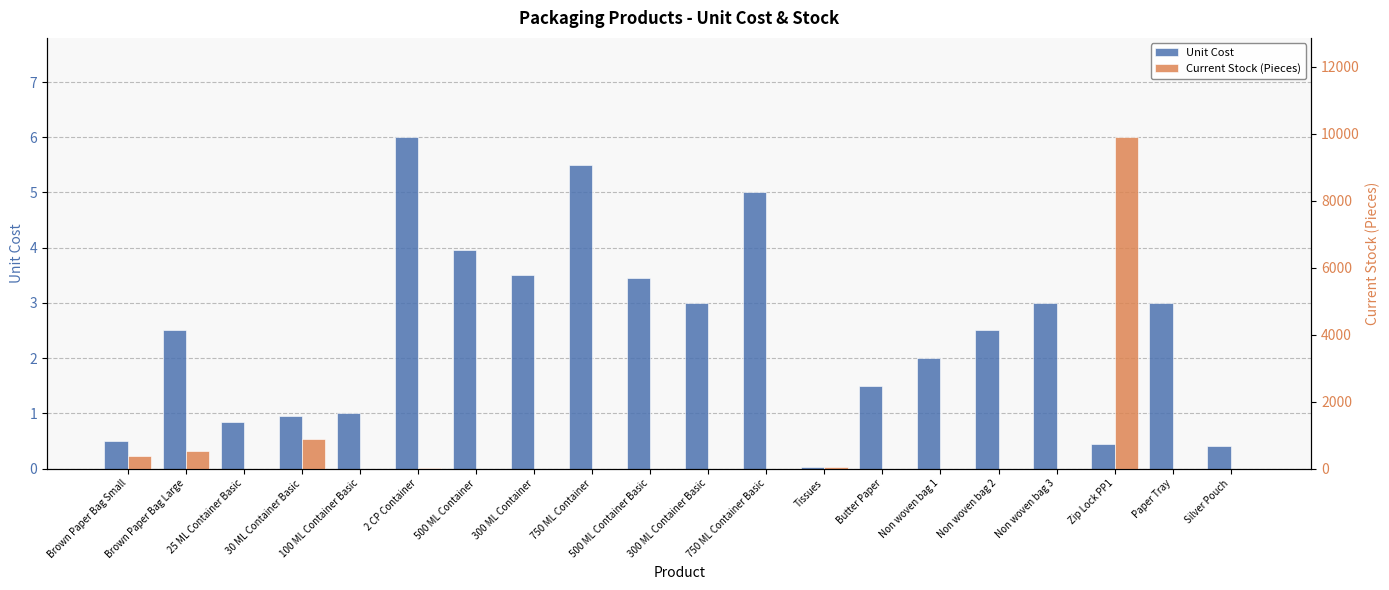

Rank the series at 100 ML Container Basic from highest to lowest value.

Unit Cost, Current Stock (Pieces)